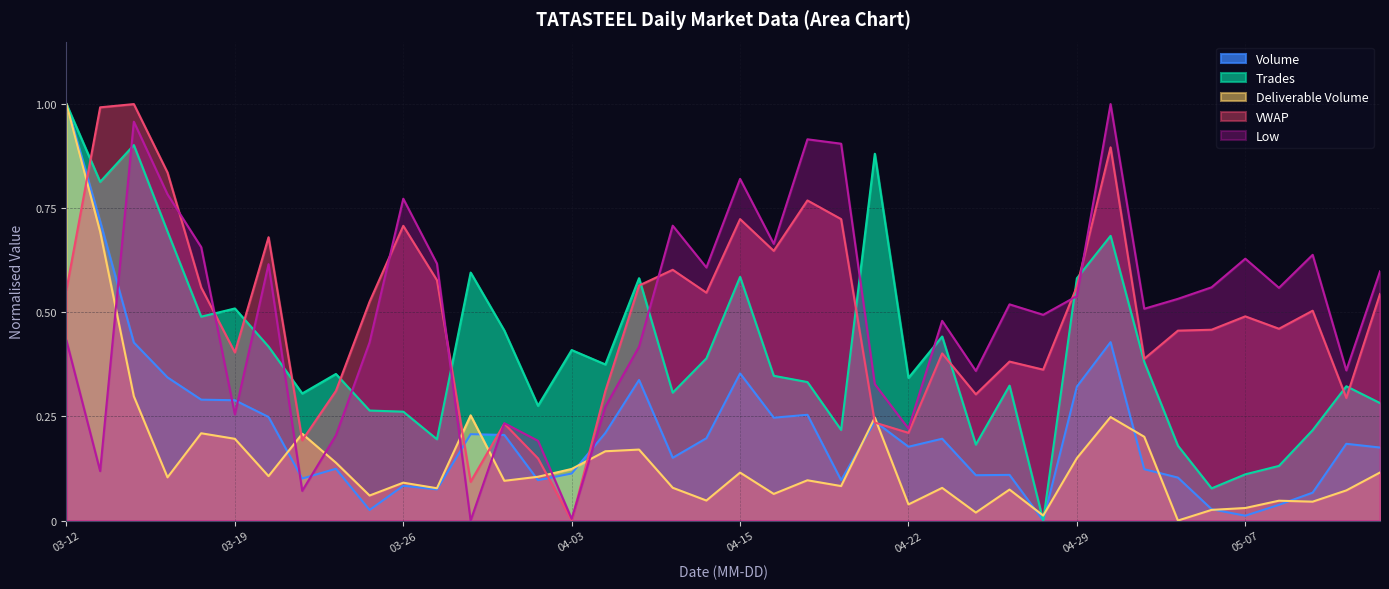

Is it true that Deliverable Volume equals 1.2 at 2020-03-13?

False